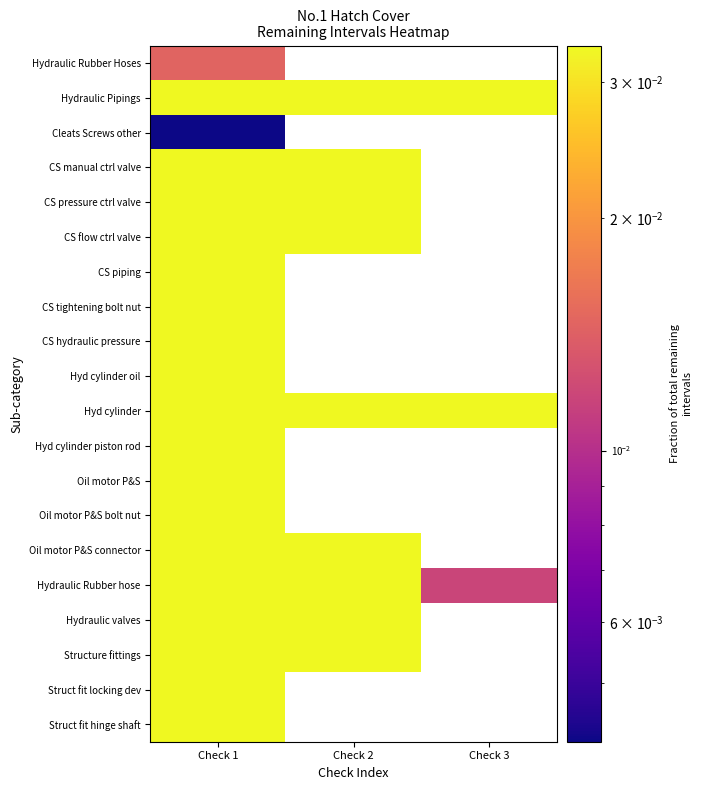

Which series has the largest total across all categories?

Hydraulic Pipings